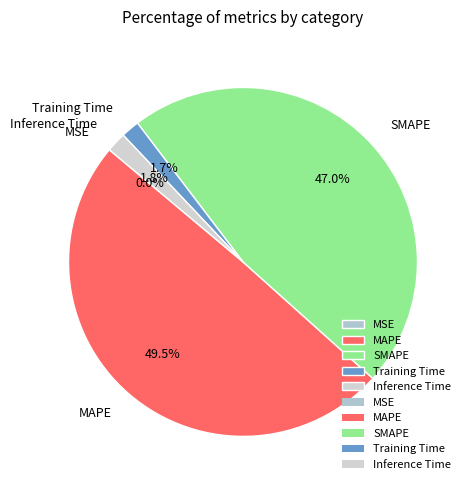

The SMAPE slice represents 61% of the pie. True or false?

False